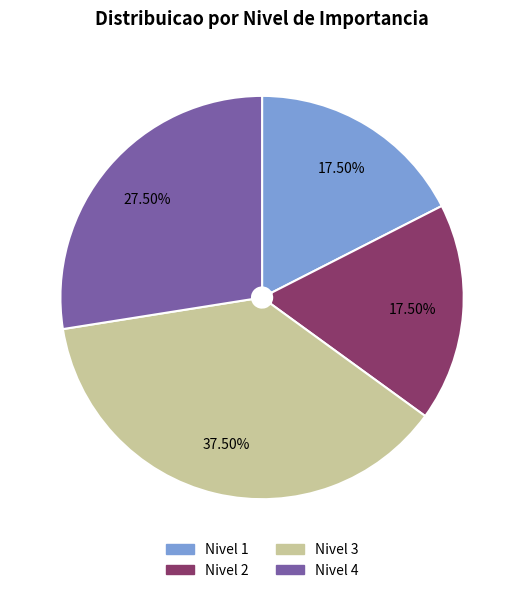

Does any single category account for the majority?

No